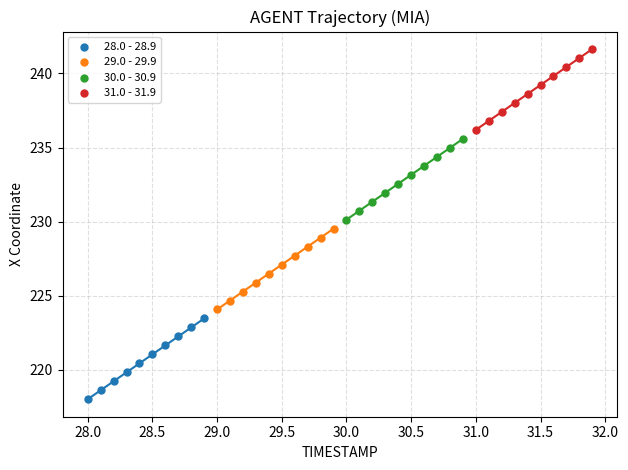

Which series contains the highest Y value?

31.0 - 31.9